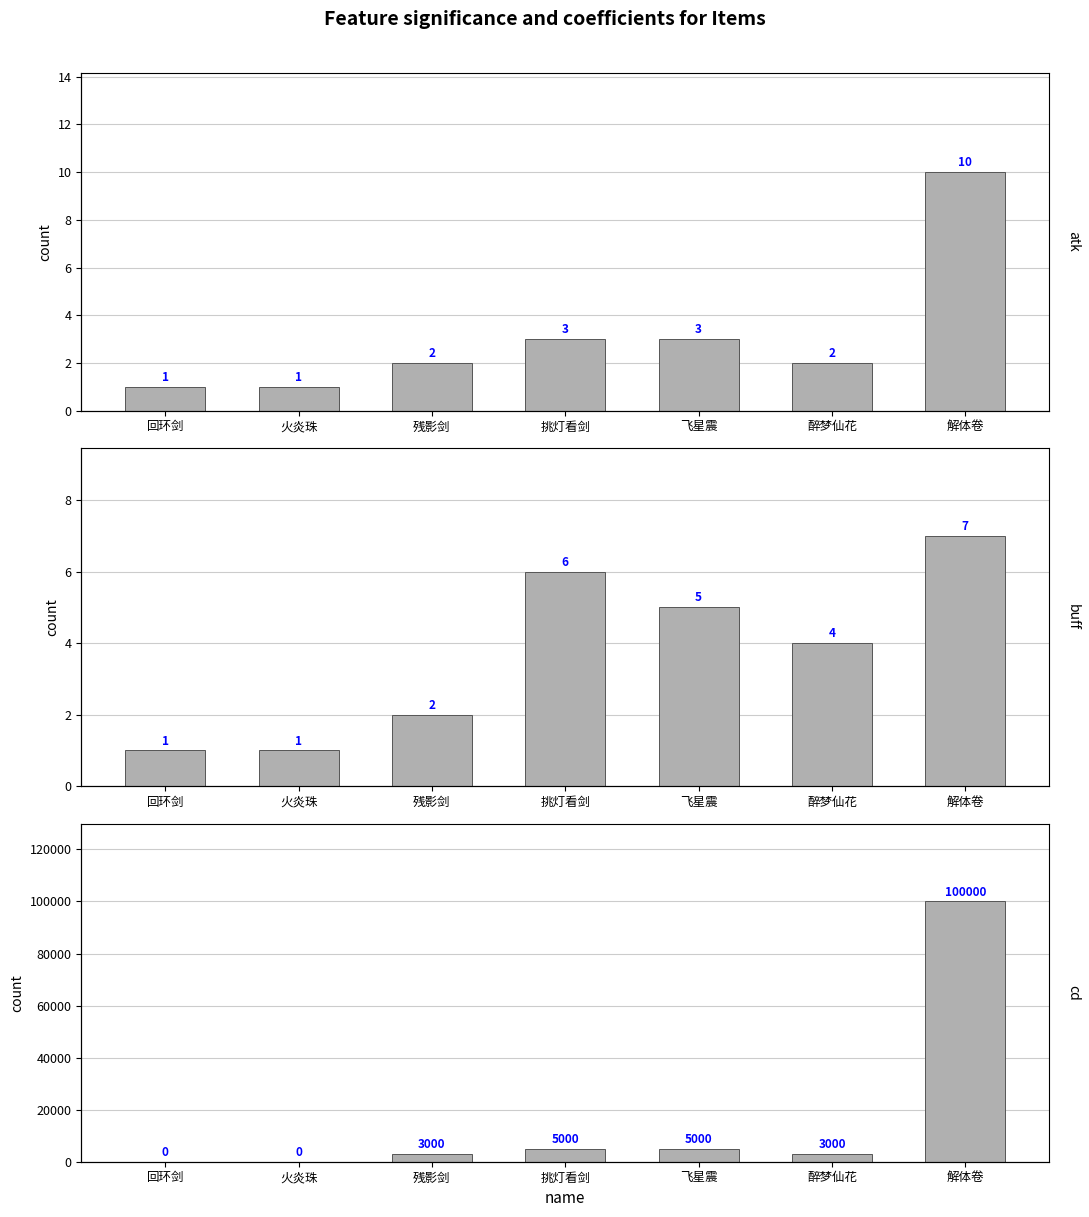

What is the difference between the second highest and minimum values in the buff series?

5